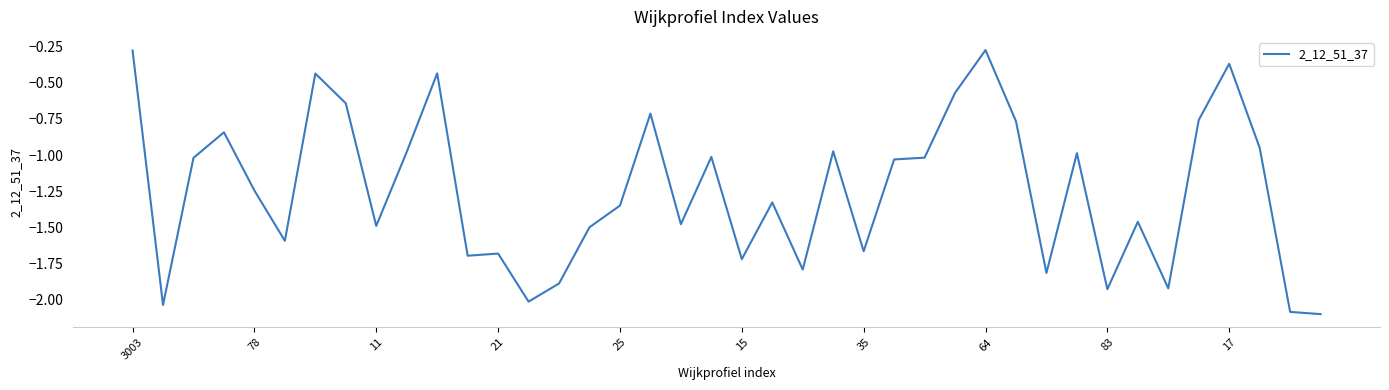

What is the smallest value displayed?

-2.1